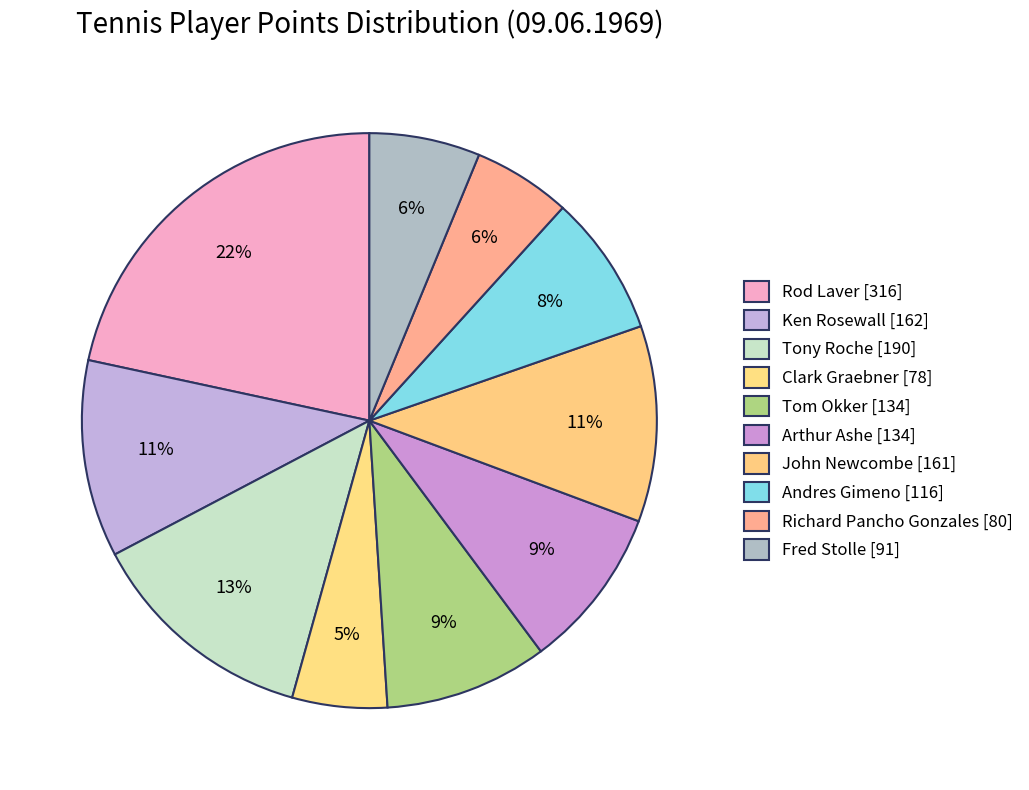

Rank the categories by value from lowest to highest.

Clark Graebner, Richard Pancho Gonzales, Fred Stolle, Andres Gimeno, Arthur Ashe, Tom Okker, John Newcombe, Ken Rosewall, Tony Roche, Rod Laver